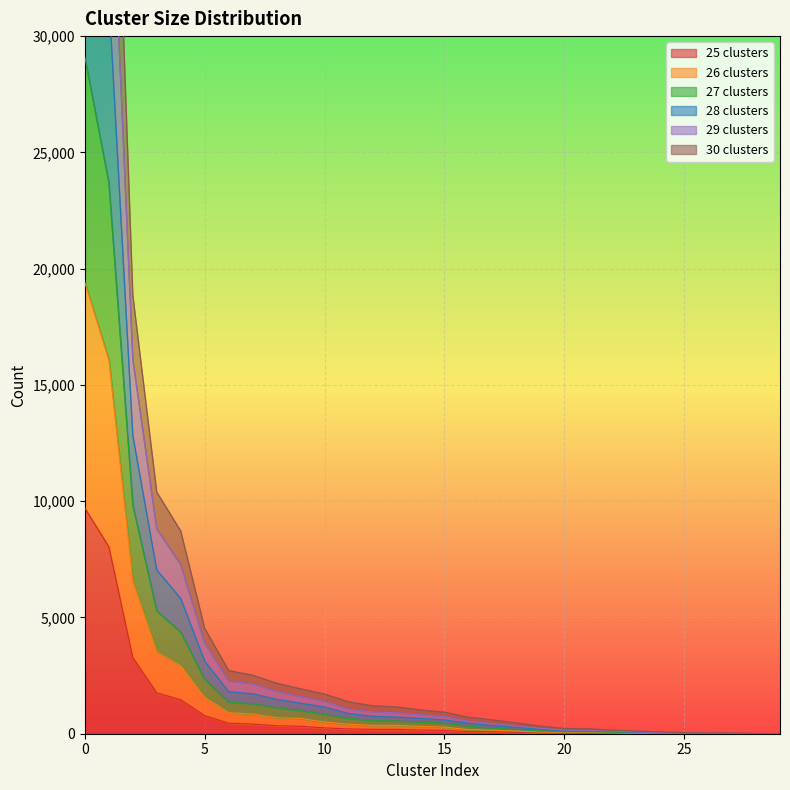

How many positive values does the 26 clusters series have?

26